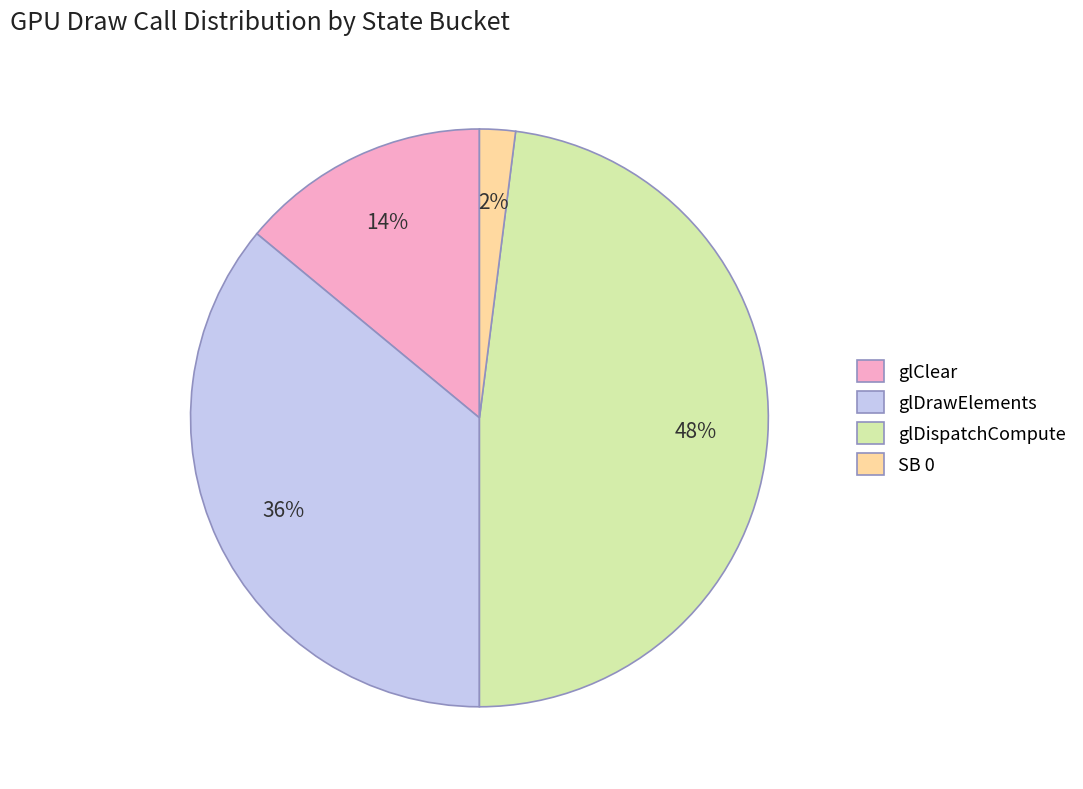

Does any single category account for the majority?

No